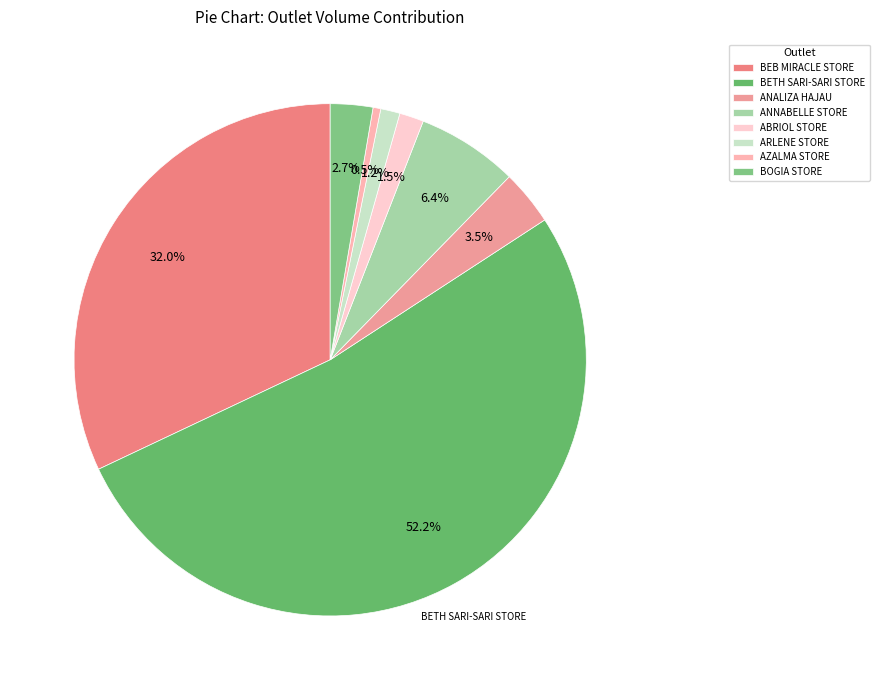

Which has a higher value, ANALIZA HAJAU or ARLENE STORE?

ANALIZA HAJAU